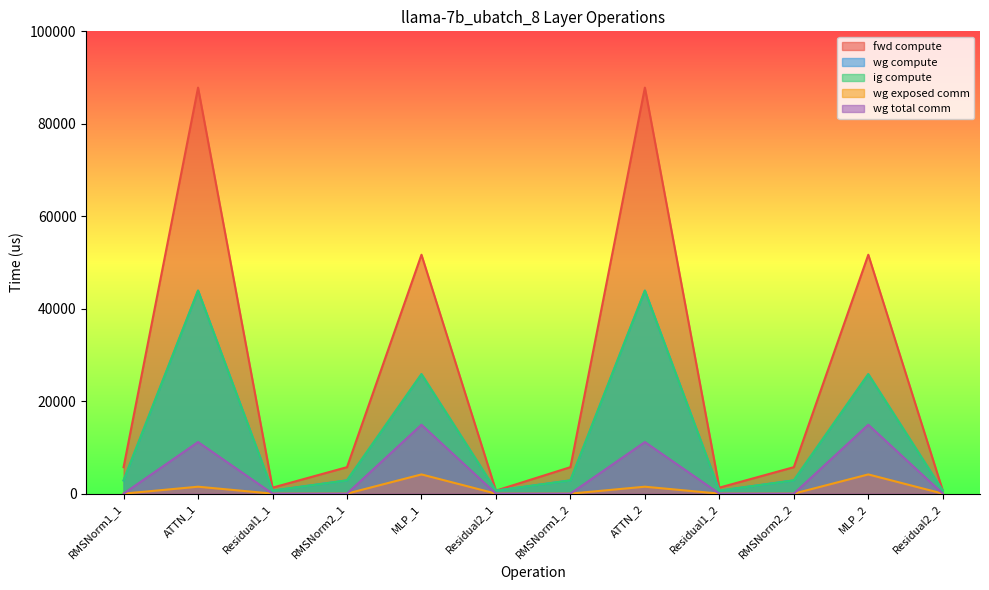

How many lines are shown in the chart?

5